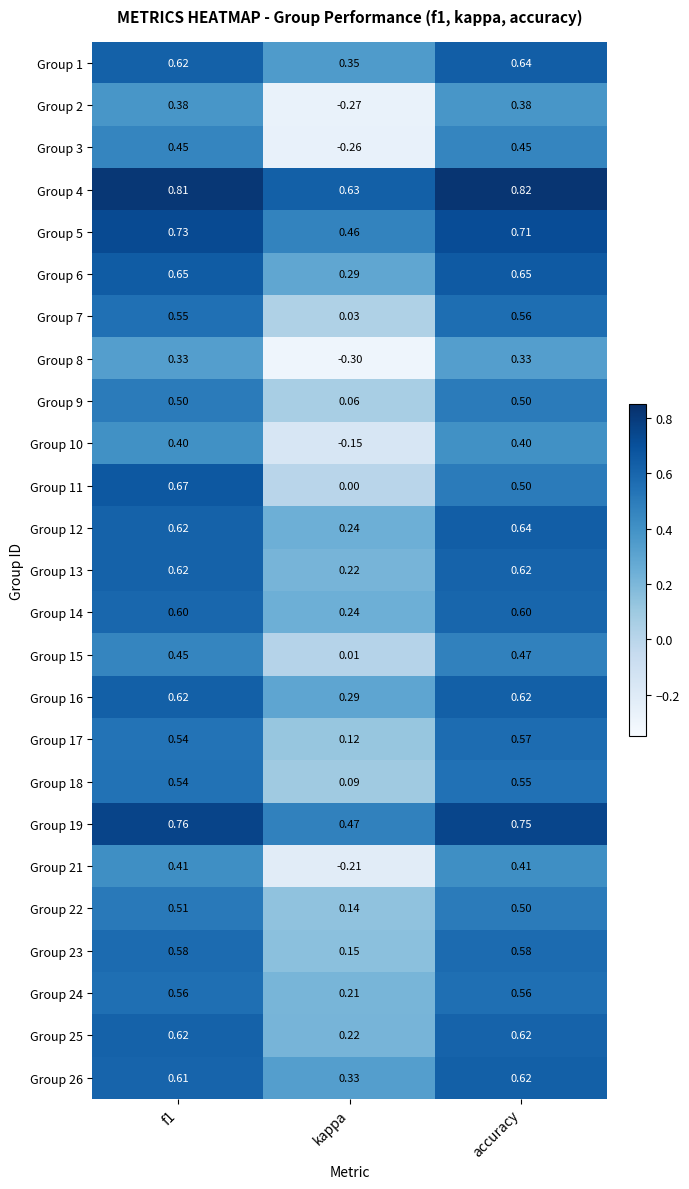

At which category is the sum across all series the highest?

f1